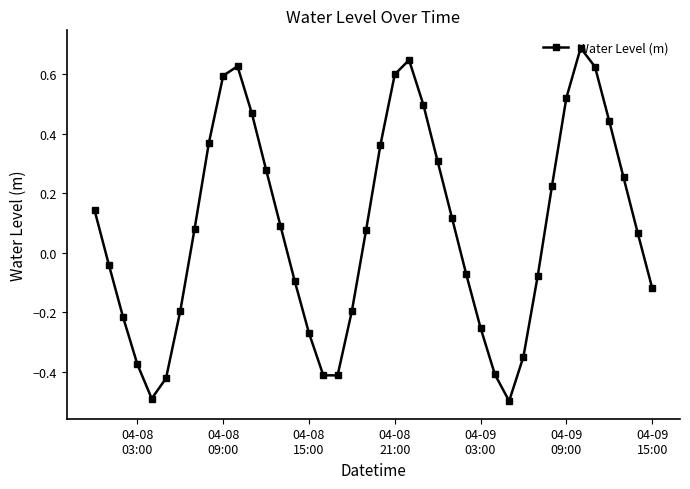

How many interior local peaks (higher than both neighbors) does the data have?

3